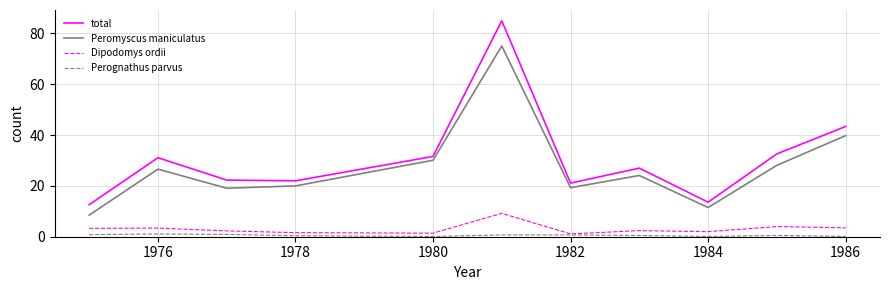

What is the minimum value shown in the chart?

0.1